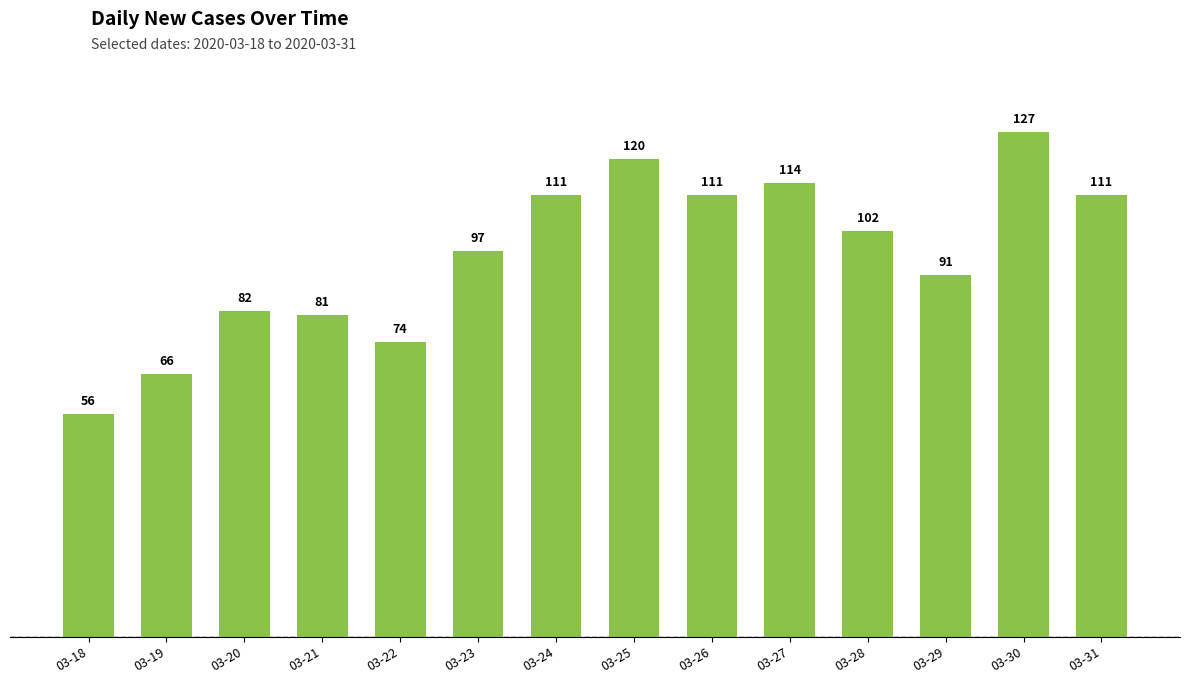

What is the change in value from 03-29 to 03-30?

+36